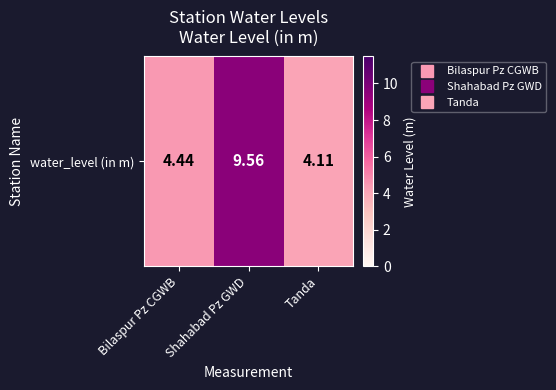

Is it true that the value at Shahabad Pz GWD is 9.6?

True